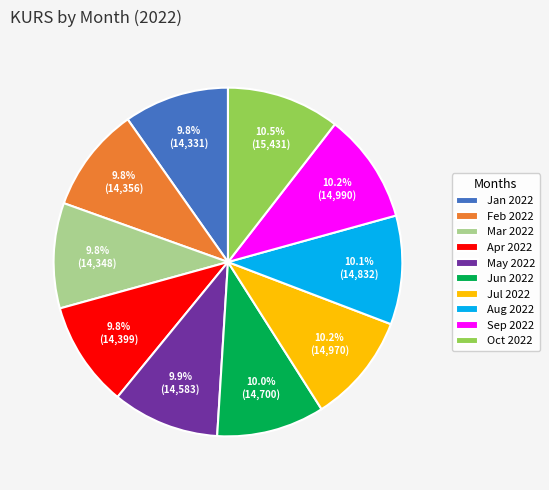

Is there a majority slice in this chart?

No